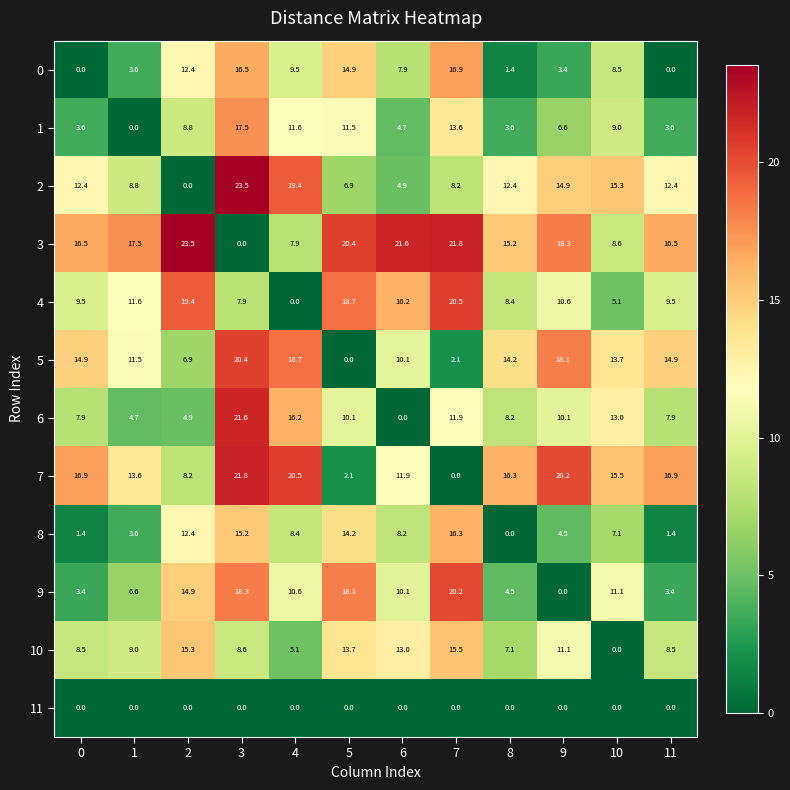

How many data points in 7 are above 16?

6